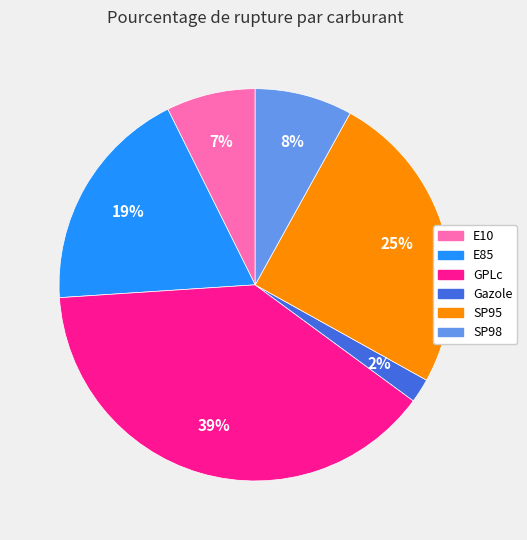

Approximately how many times larger is the value at E10 compared to E85?

0.4